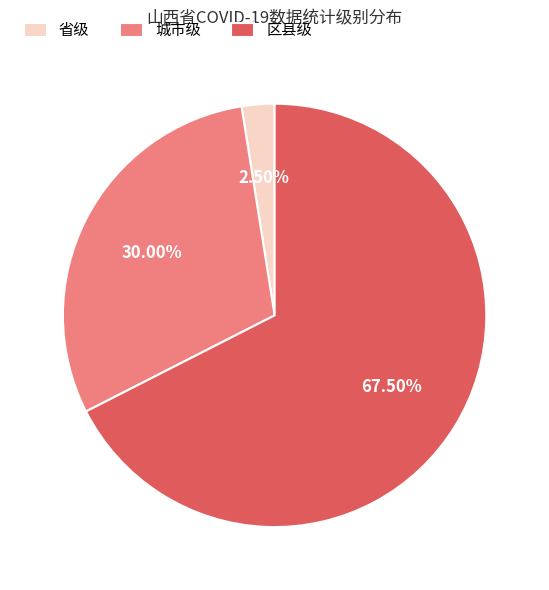

Is the sum of 省级 and 区县级 greater than half?

Yes